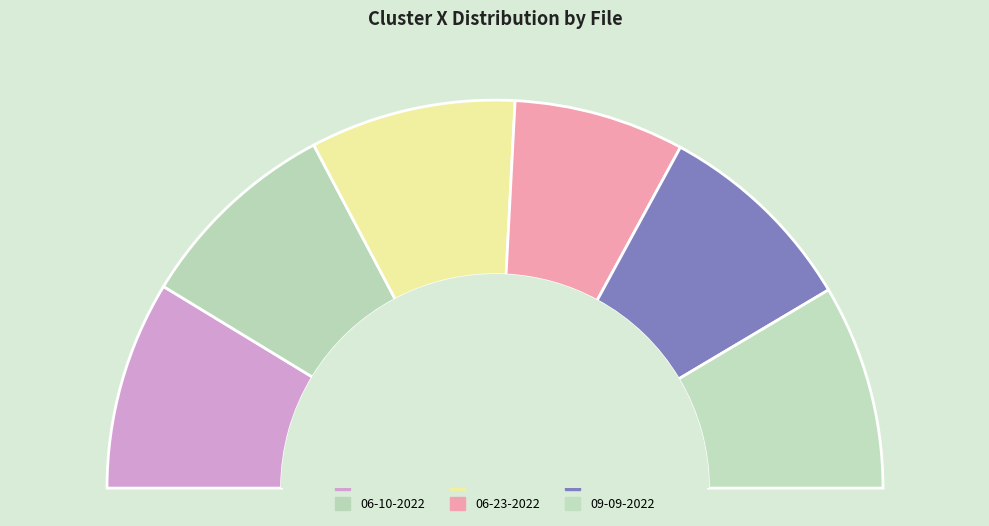

What is the total percentage of buzz 06-09-2022.mat and buzz 09-08-2022.mat?

34.5%